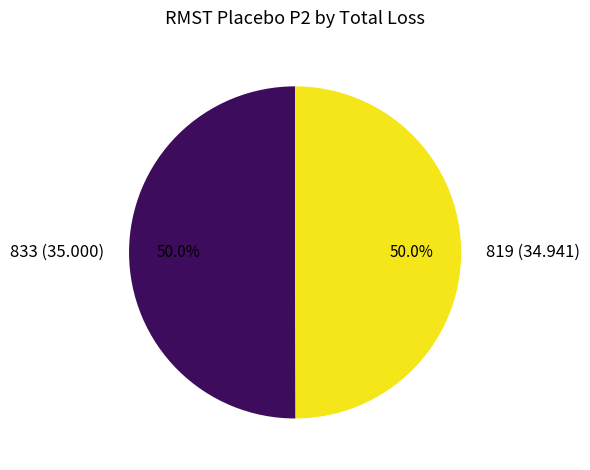

Do 819 (34.941) and 833 (35.000) together represent more than half of the pie?

Yes